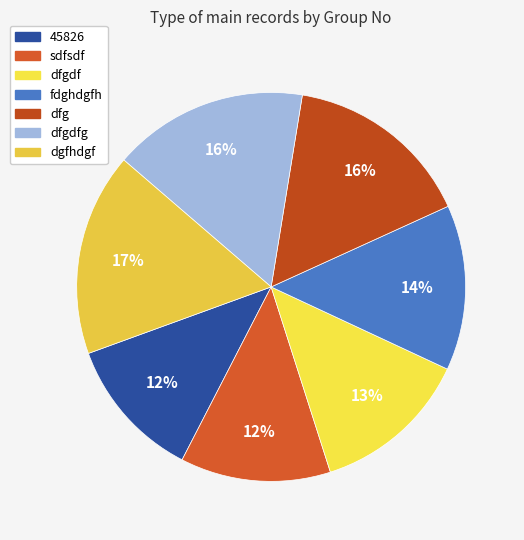

To the nearest percent, what portion does 45826 represent?

12%